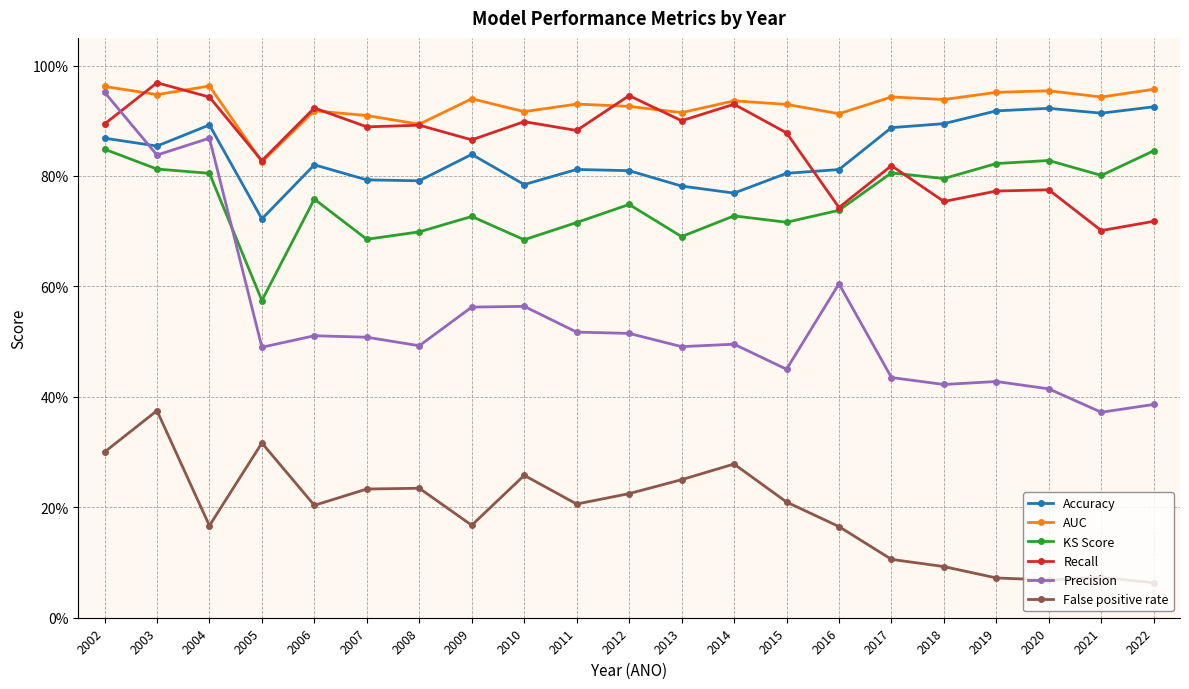

How many interior local valleys does the Recall series have?

8